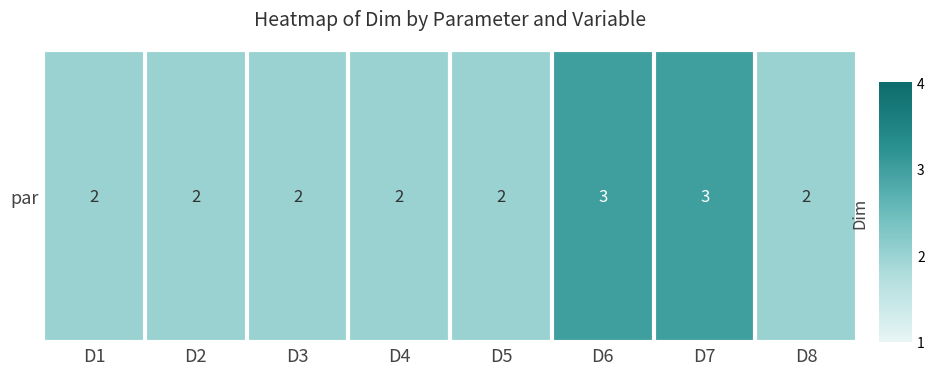

What is the difference between the maximum and minimum values?

1